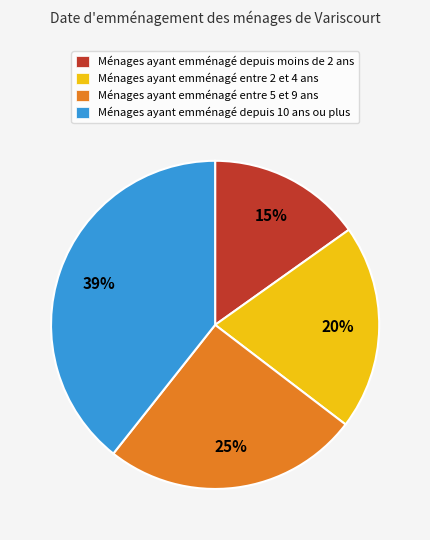

Rank the categories by value from lowest to highest.

Ménages ayant emménagé depuis moins de 2 ans, Ménages ayant emménagé entre 2 et 4 ans, Ménages ayant emménagé entre 5 et 9 ans, Ménages ayant emménagé depuis 10 ans ou plus